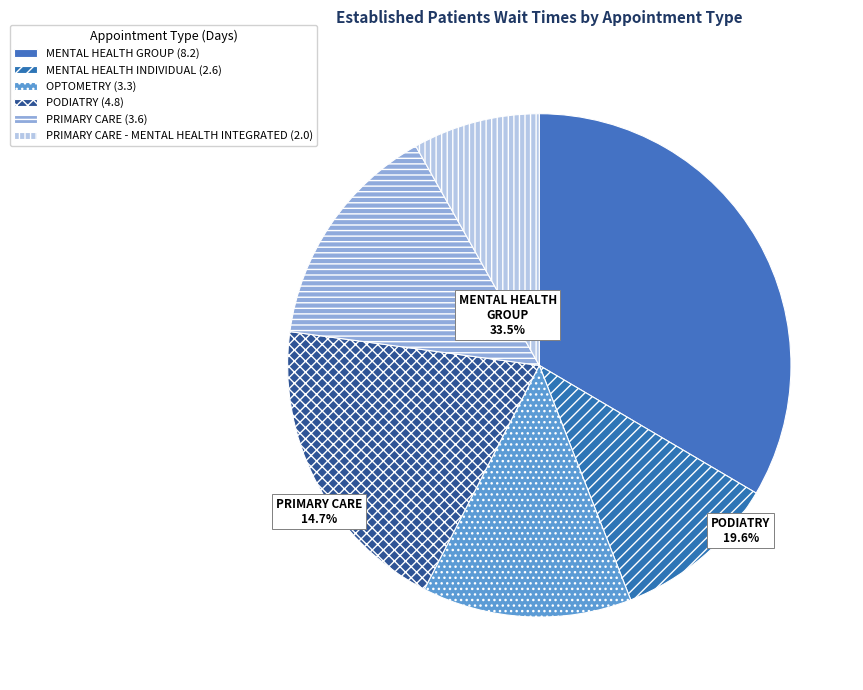

How many slices are in this pie chart?

6